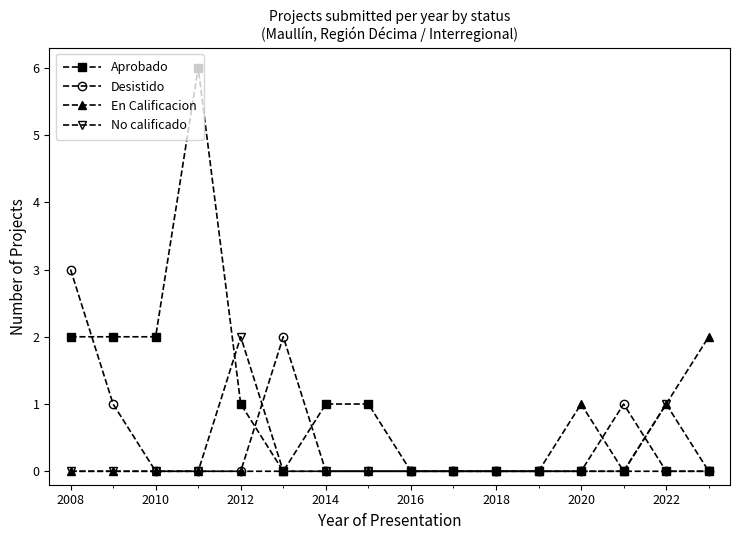

Which series has the widest spread of values?

Aprobado